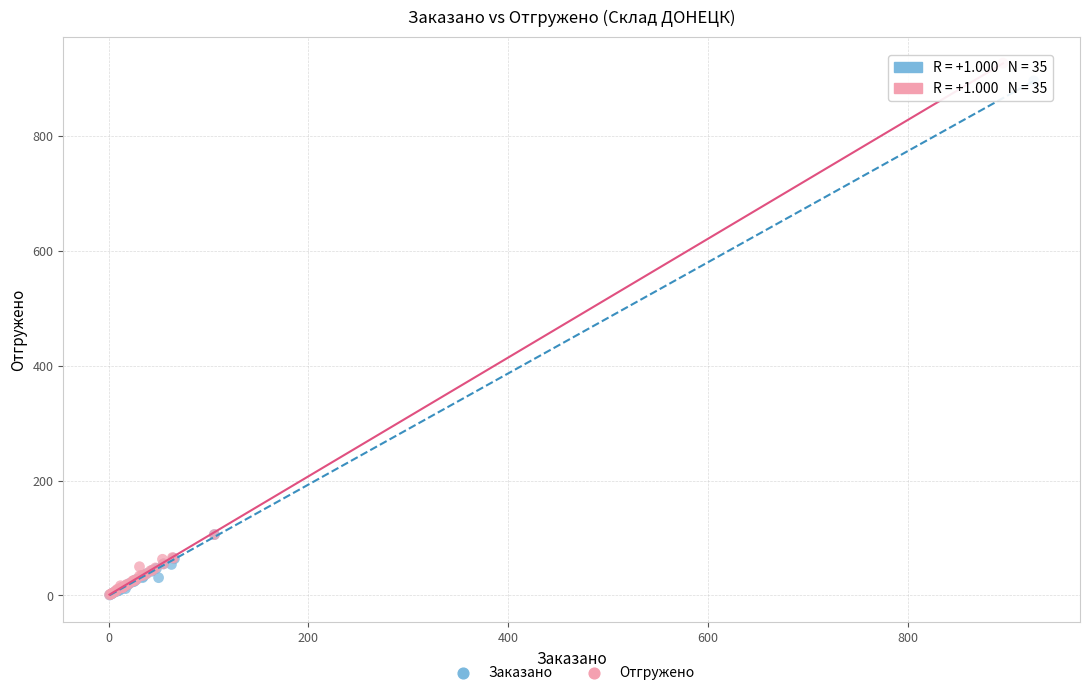

Which series contains the highest Y value?

Отгружено